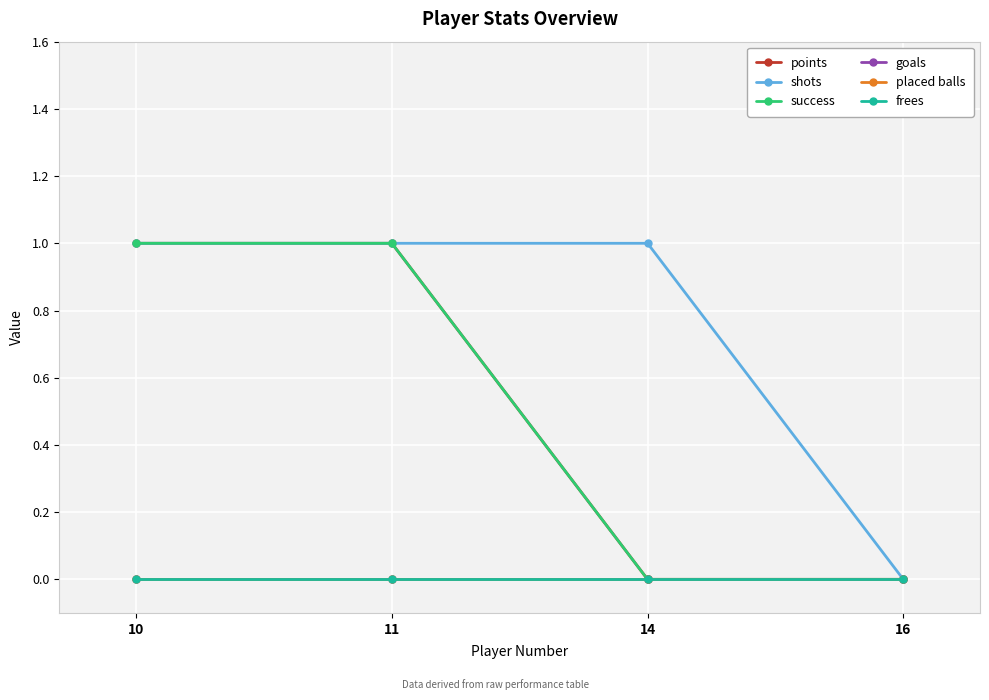

Does the chart display data point markers on the line(s)?

Yes